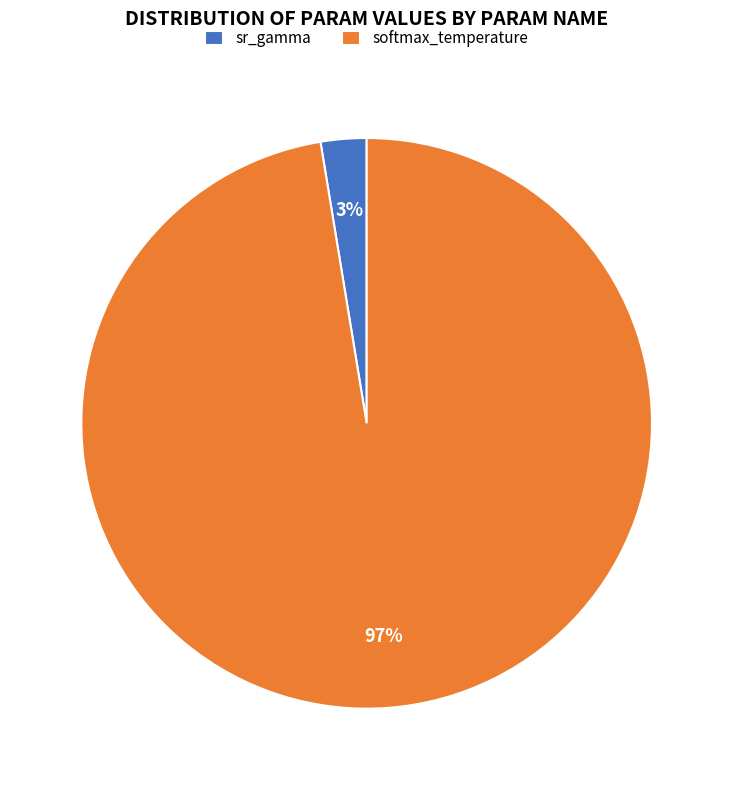

To the nearest percent, what is the combined percentage of sr_gamma and softmax_temperature?

100%